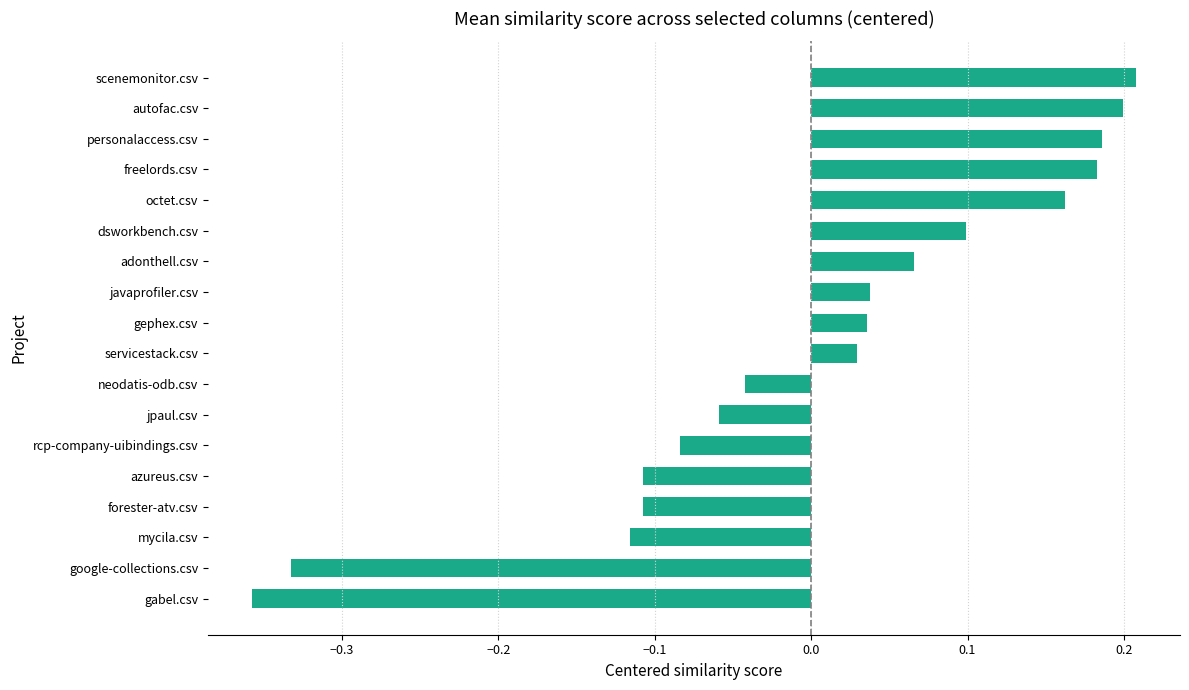

What is the difference between the maximum and minimum values?

0.6